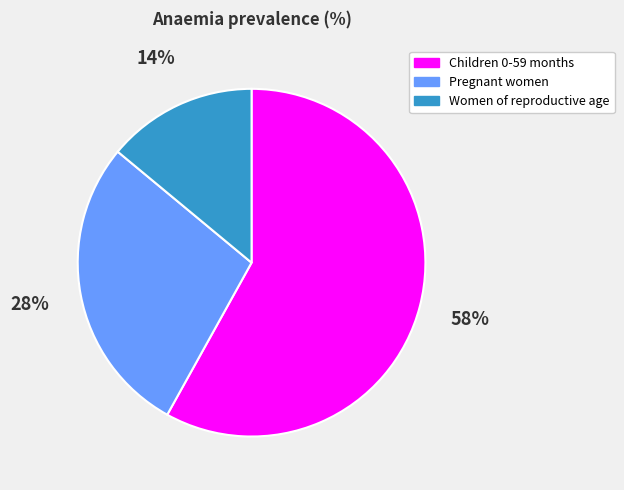

To the nearest percent, what is the difference between the largest and smallest slice percentages?

44%